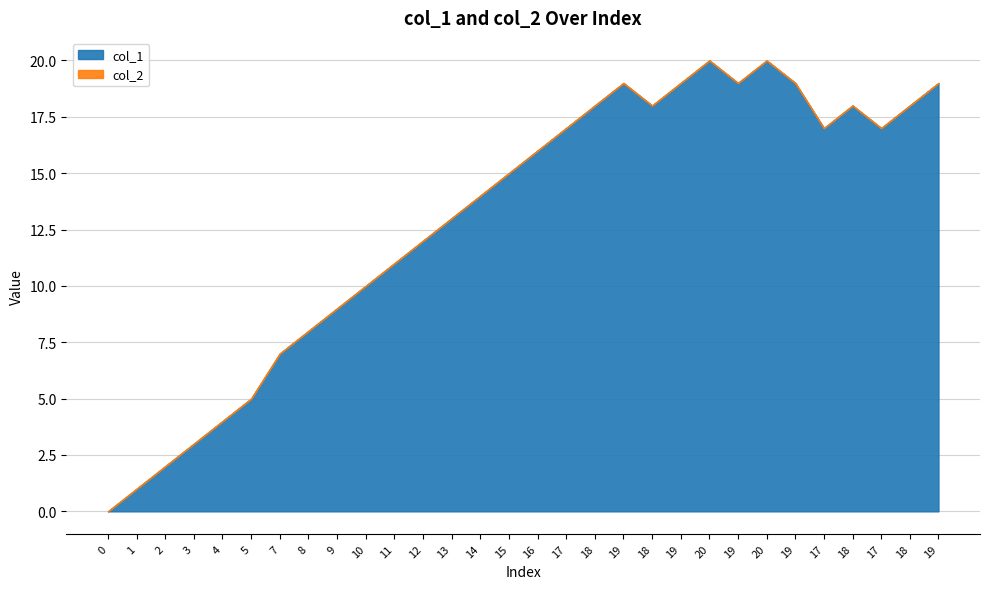

At which category does the data reach its first local valley?

18